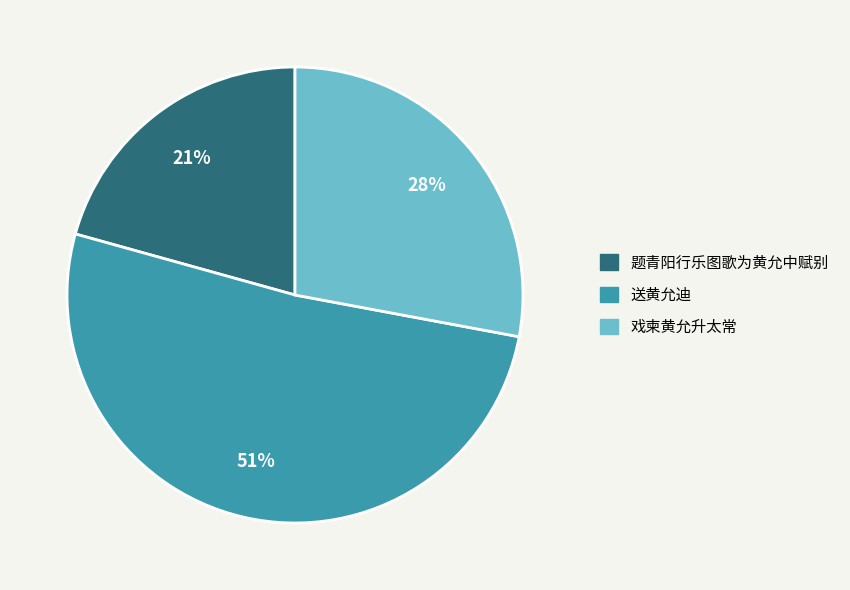

Between 题青阳行乐图歌为黄允中赋别 and 送黄允迪, which is larger?

送黄允迪